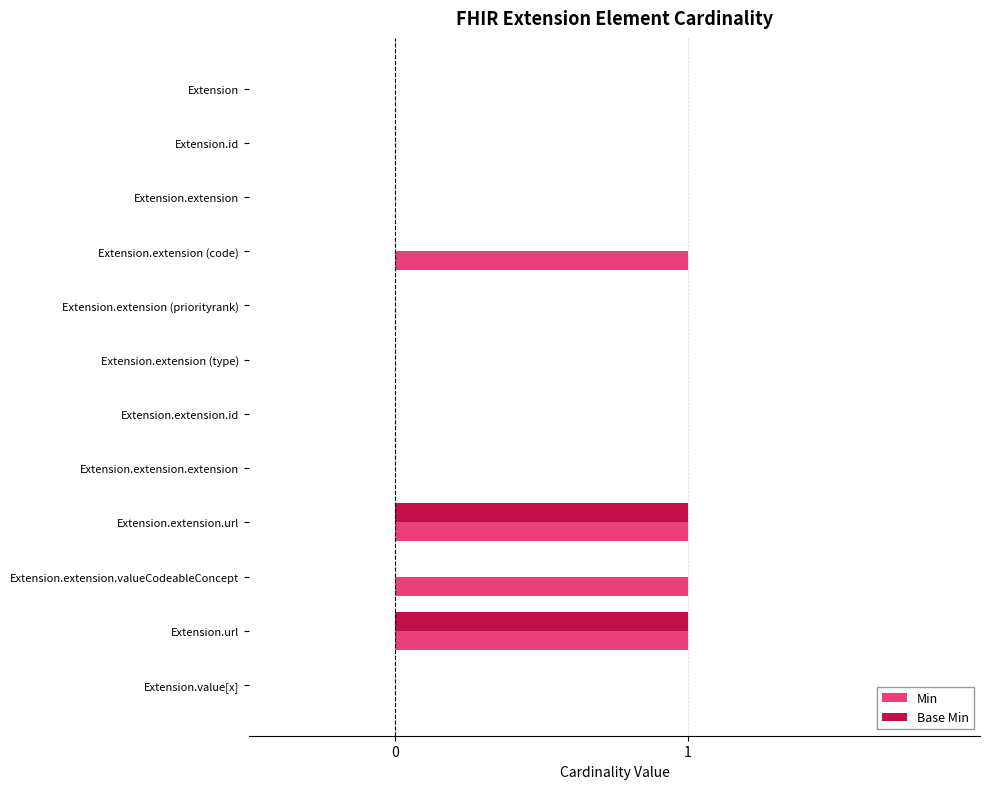

Is it true that Min equals -1 at Extension.id?

False